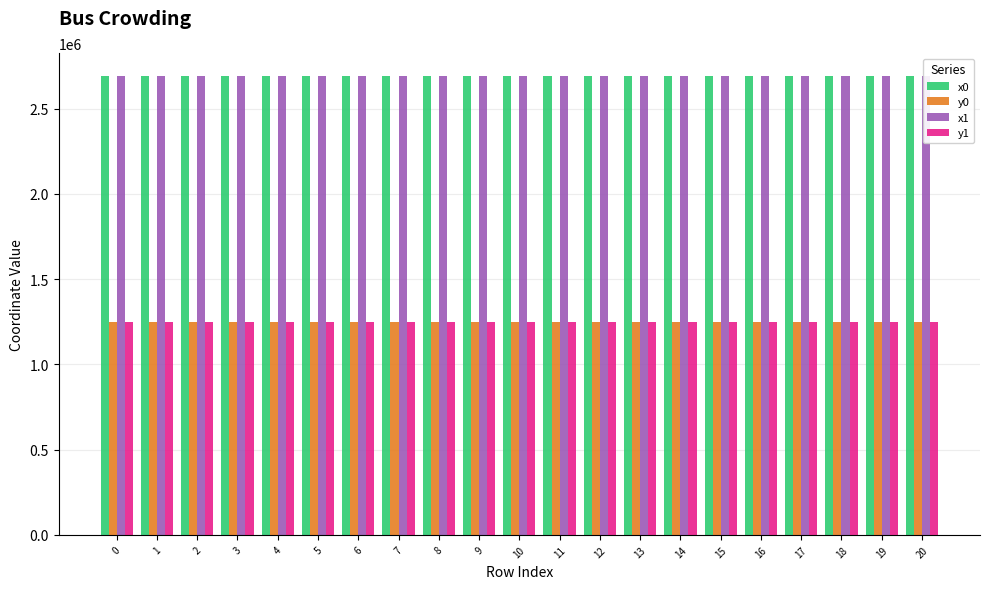

What is the average value of the y0 series?

1249435.4